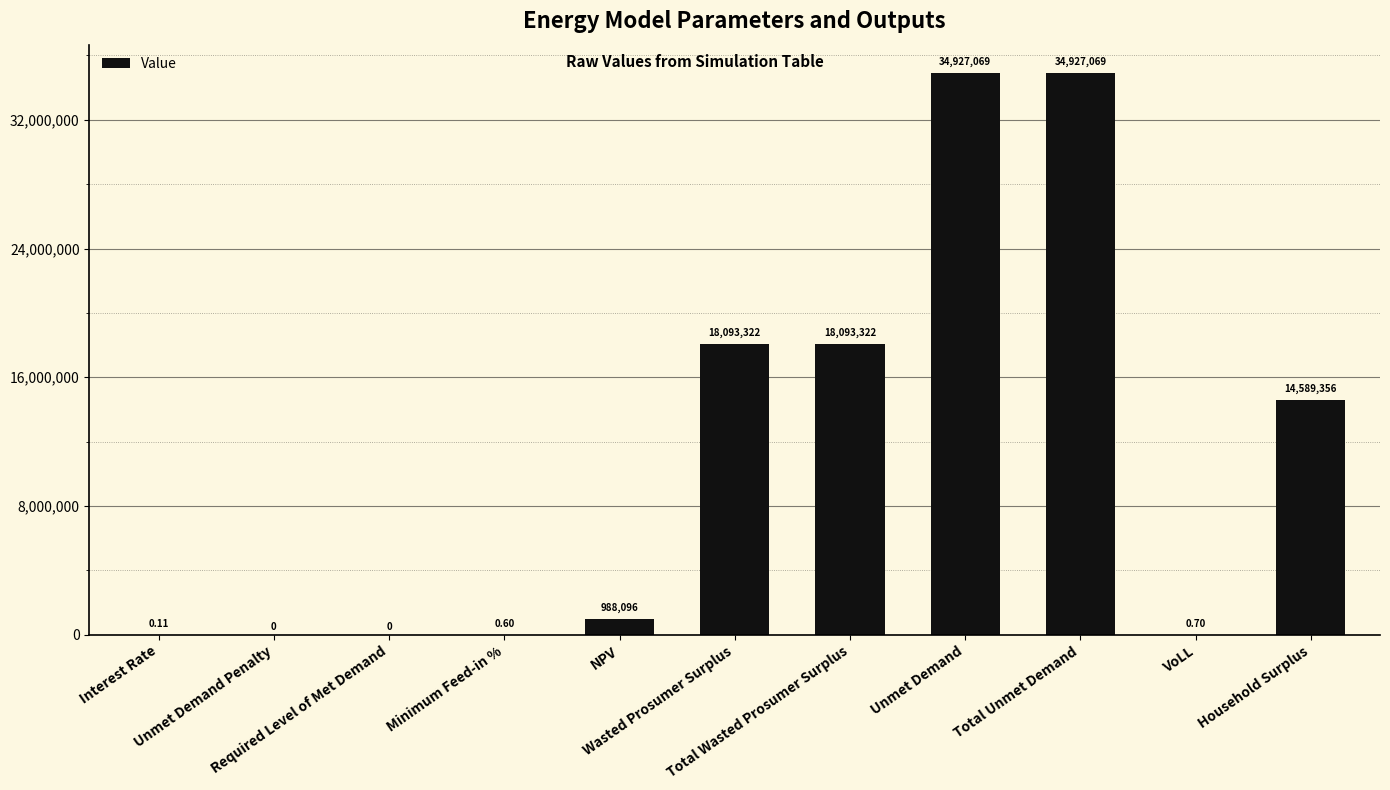

Are the bars grouped side by side (vs. stacked)?

No